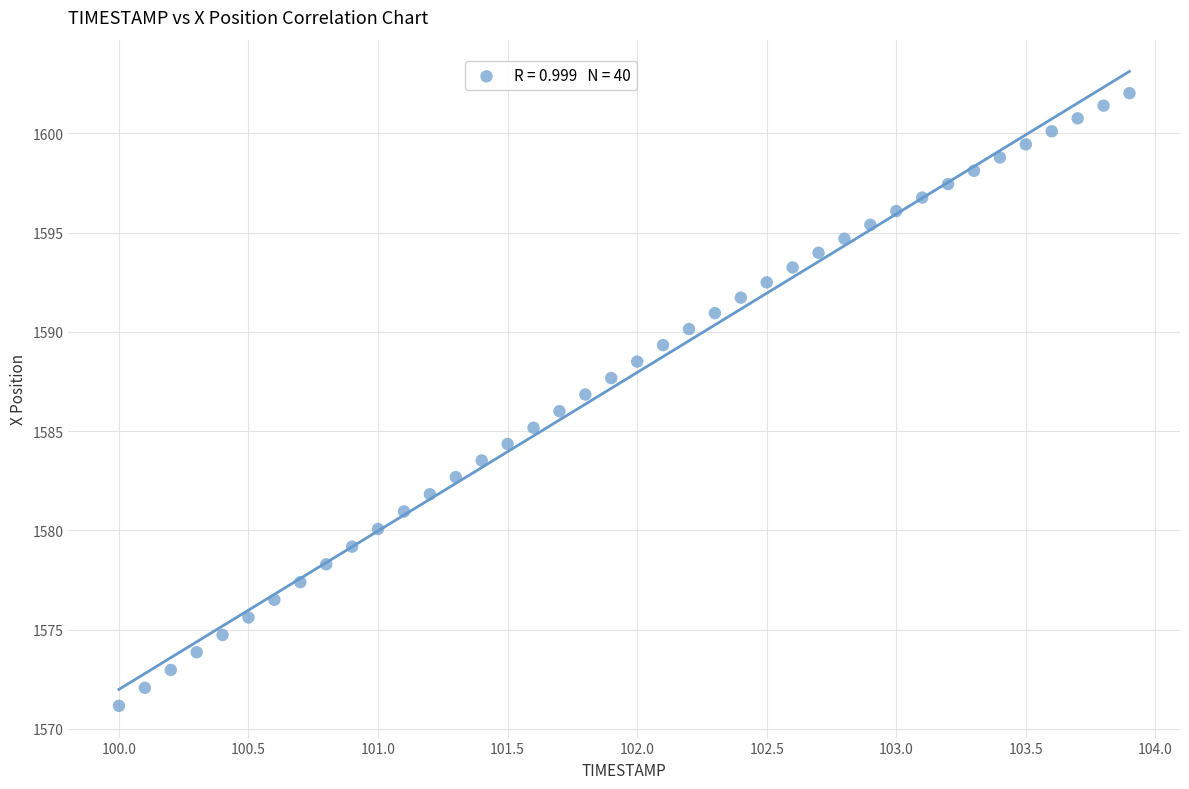

What is the range of X values (max minus min)?

3.9